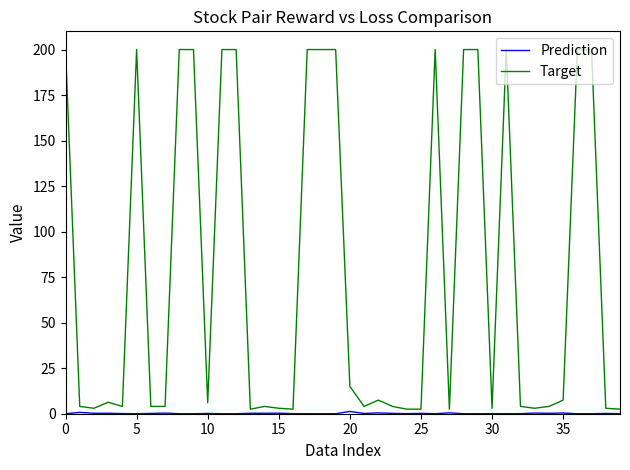

How many lines are shown in the chart?

2